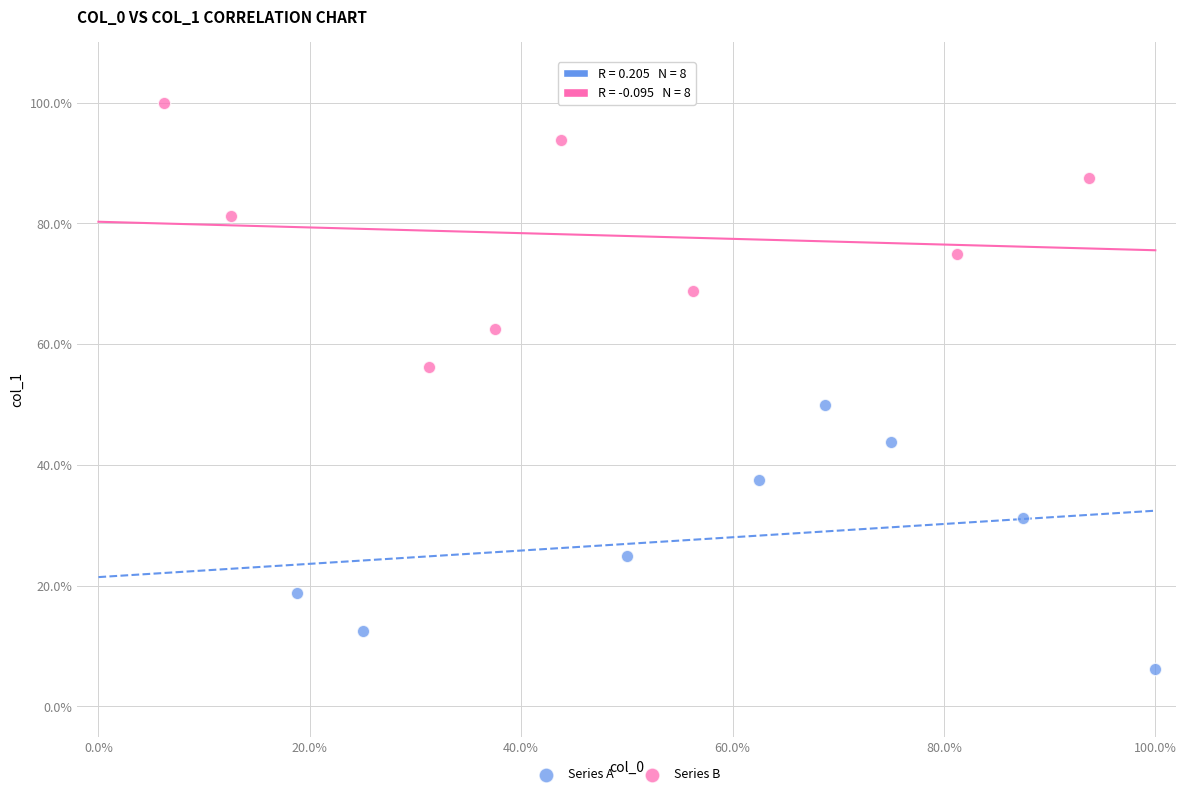

What are all the series names shown in the legend?

Series A, Series B